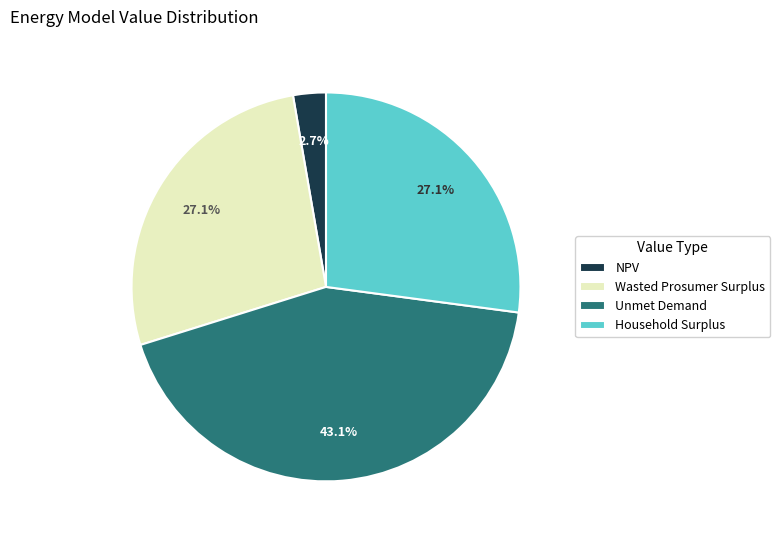

Between Wasted Prosumer Surplus and Unmet Demand, which is larger?

Unmet Demand